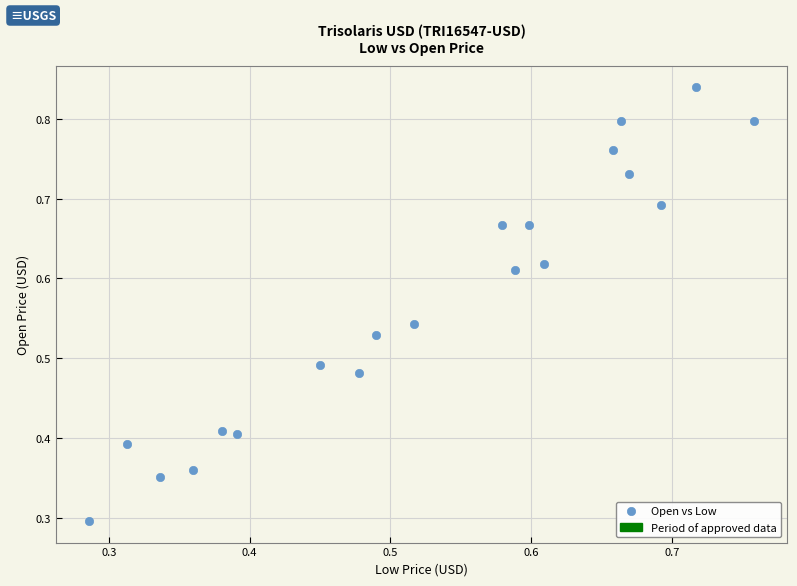

What Y value in the scatter plot is closest to 0?

0.3